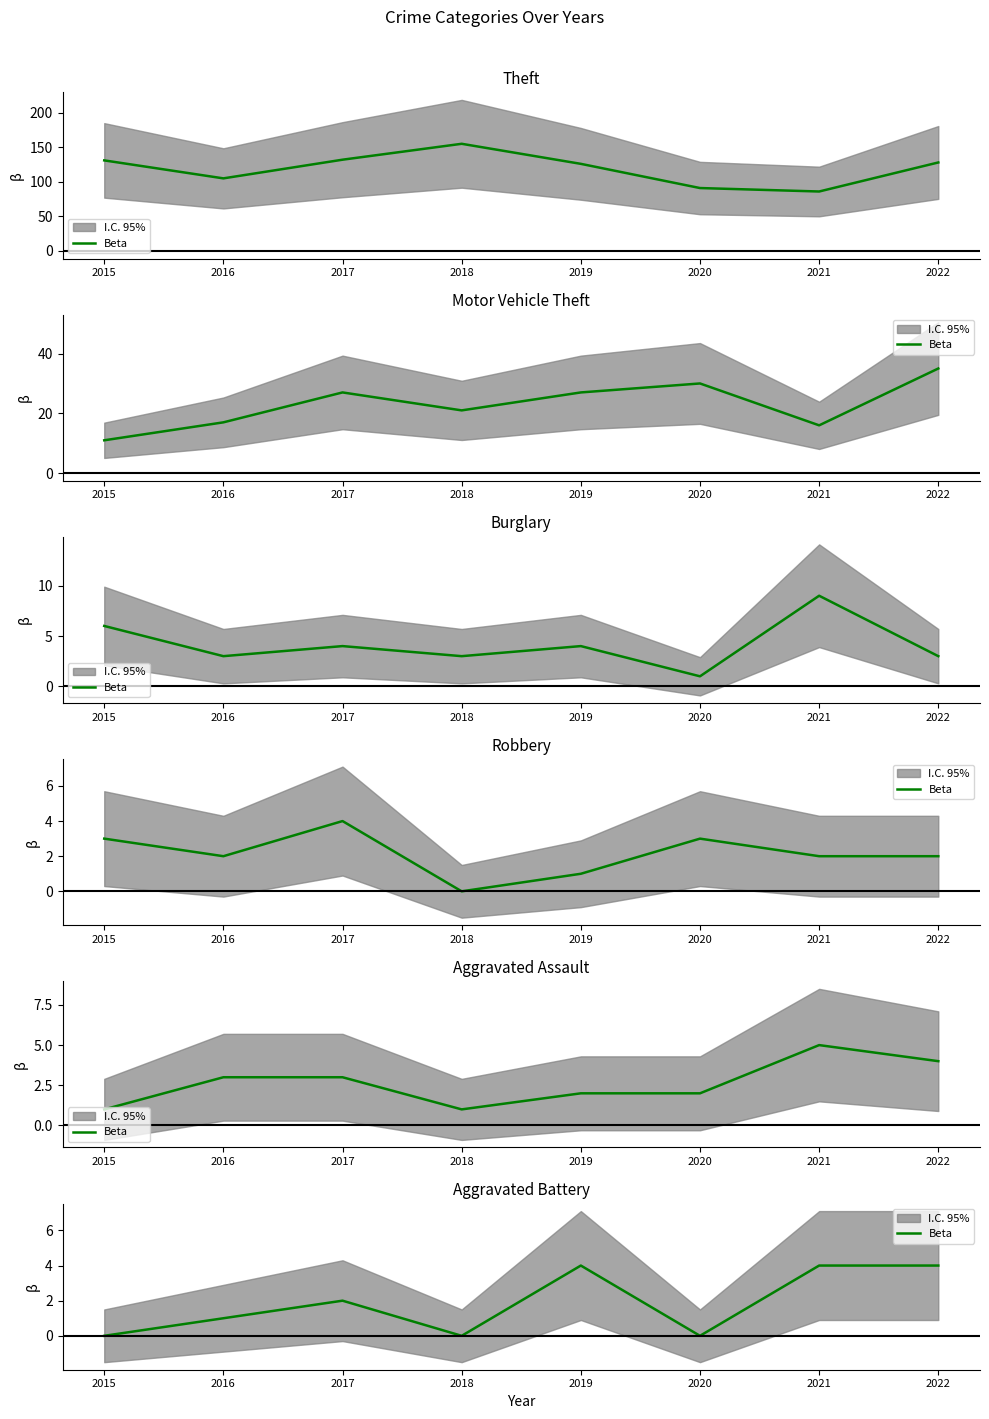

At which category does the data reach its first local valley?

2018